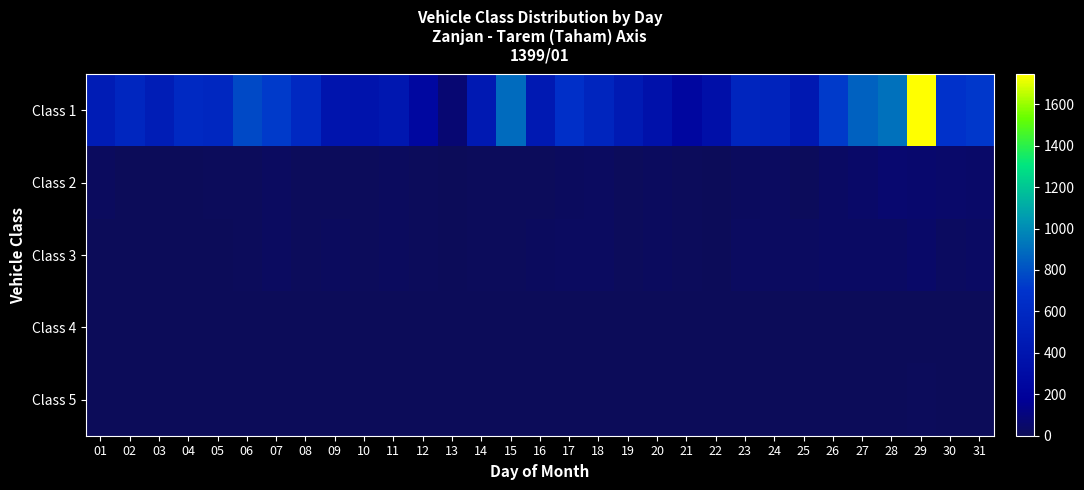

What is the total value across all series at 14?

449